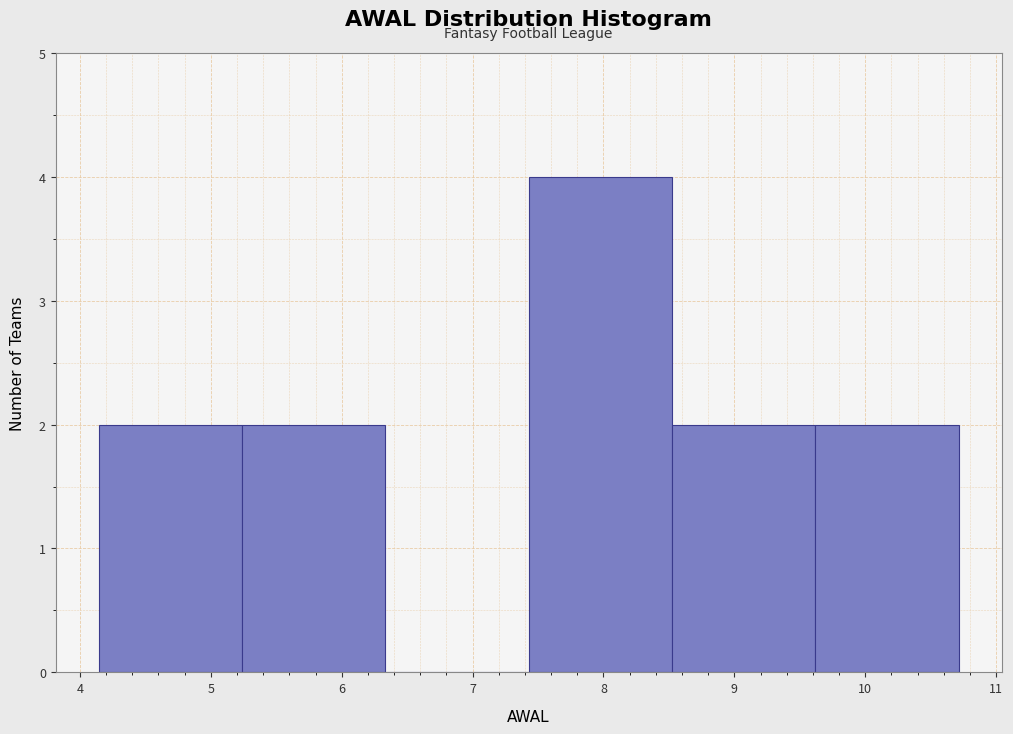

Reading left to right, list every bar in this chart as the range it spans on the x-axis followed by its height. Neither the bar edges nor the heights are printed on the chart, so give them approximately, as read against the axes.

4.1 to 5.2: 2
5.2 to 6.3: 2
6.3 to 7.4: 0
7.4 to 8.5: 4
8.5 to 9.6: 2
9.6 to 10.7: 2